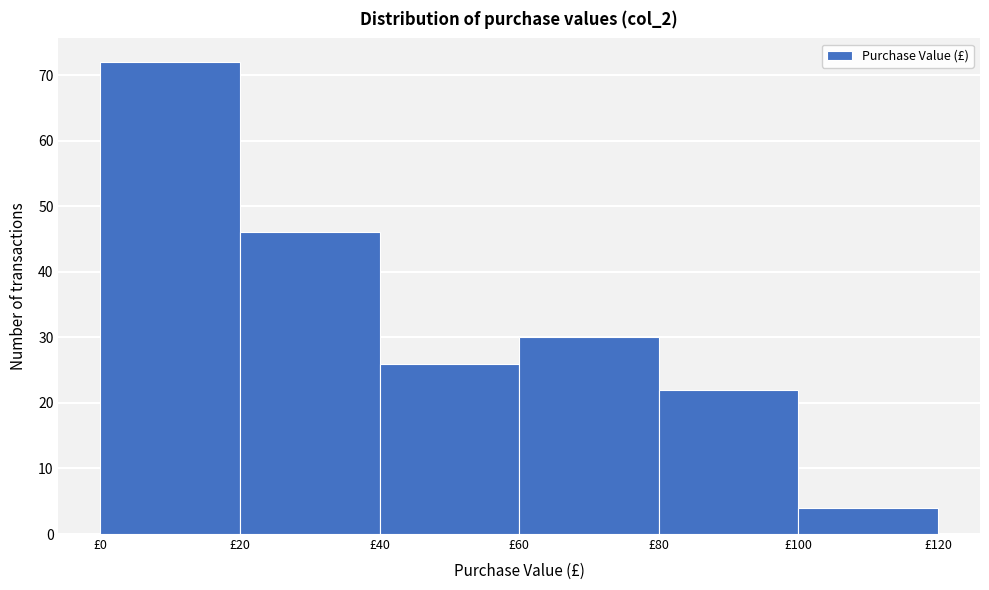

Which range on the x-axis has the tallest bar?

0 to 20